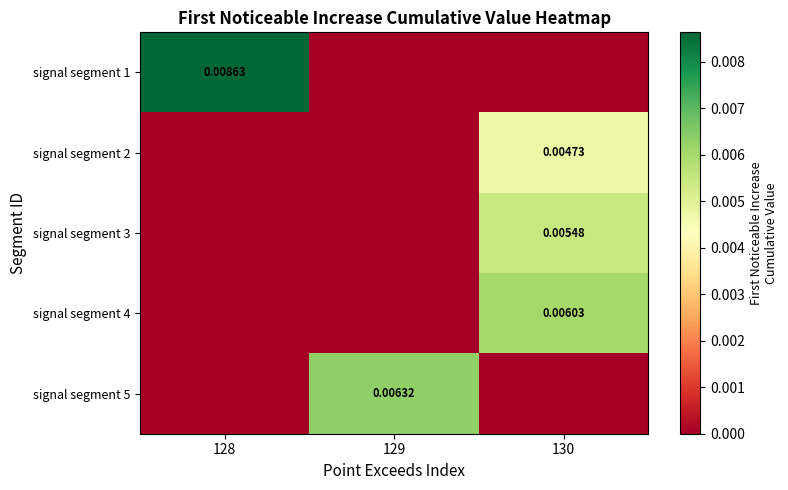

Is it true that signal segment 1 equals 0.0 at 129?

True